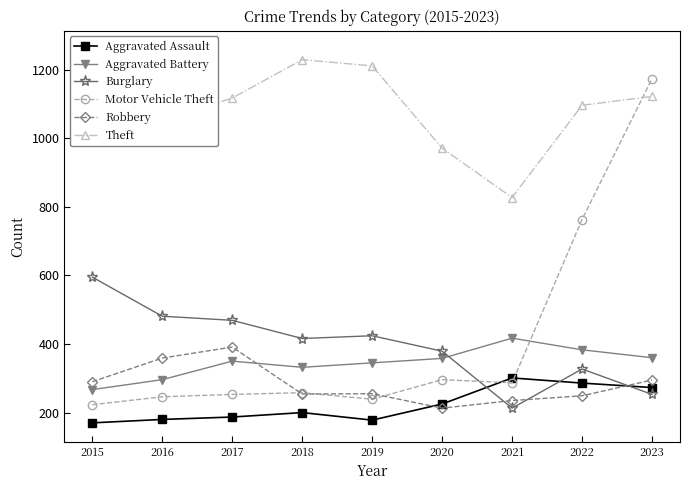

What is the sum of the Theft values at 2017 and 2019?

2328